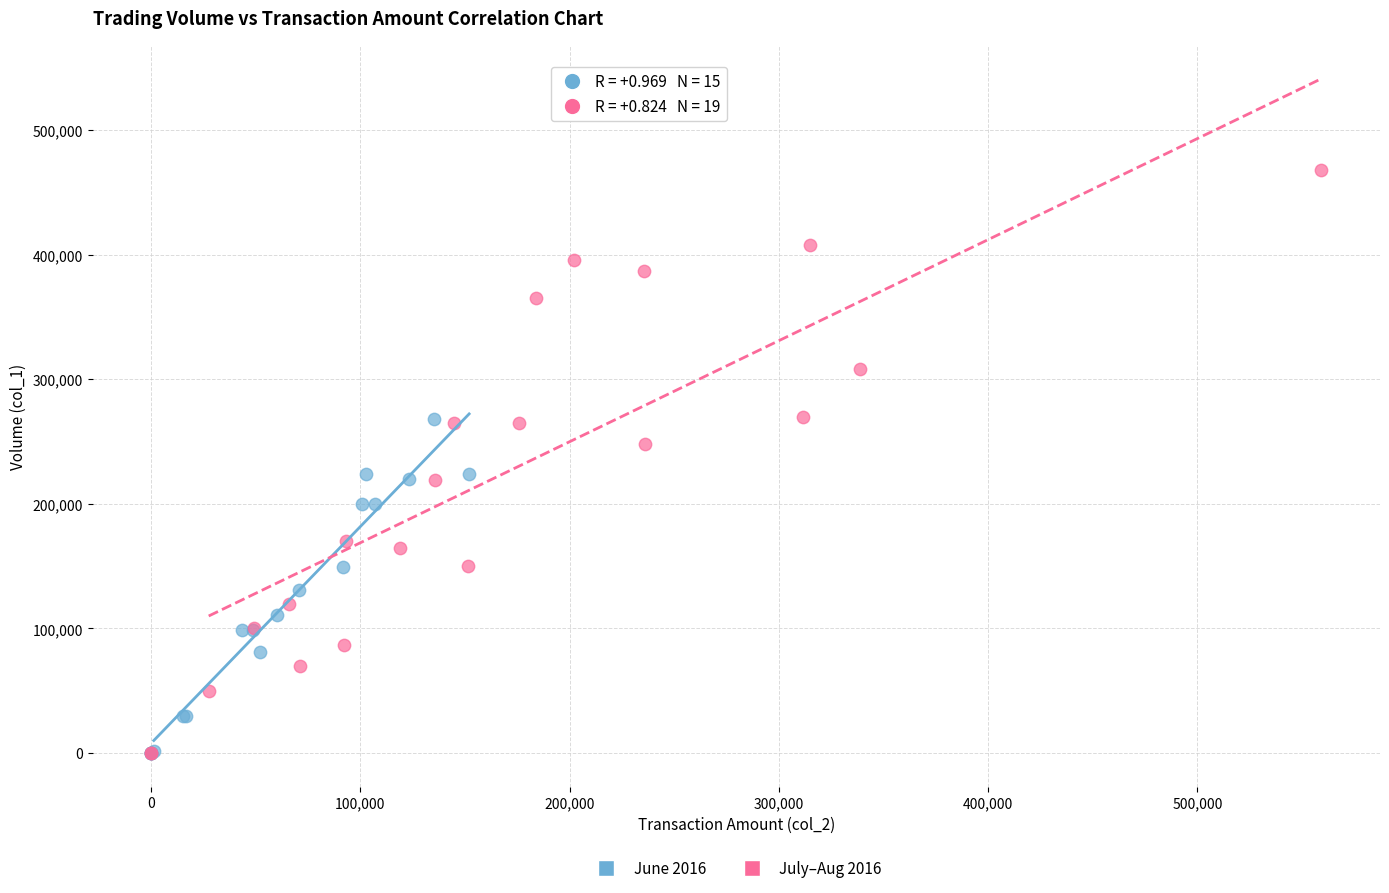

Which series has the widest spread of Y values?

July–Aug 2016